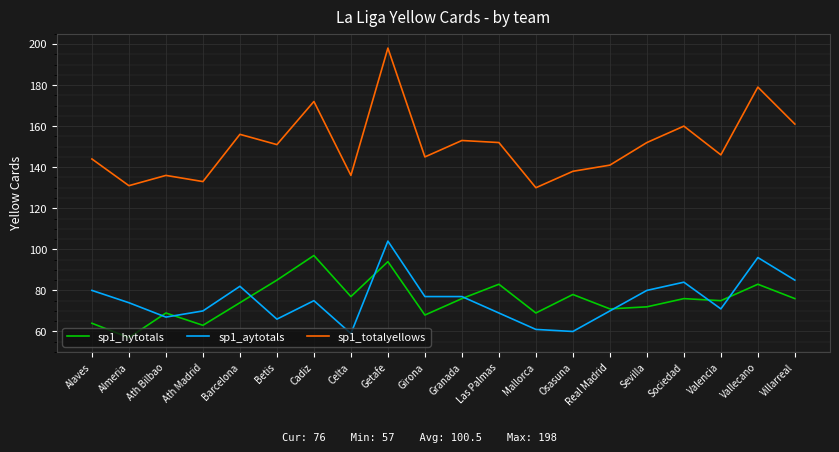

What is the smallest value displayed?

57